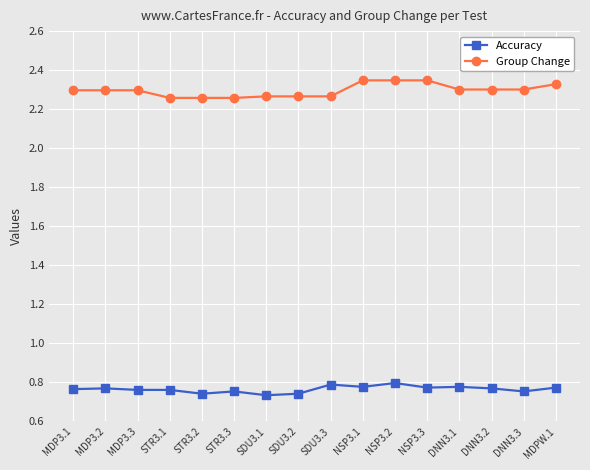

At how many categories does at least one series exceed 0?

16